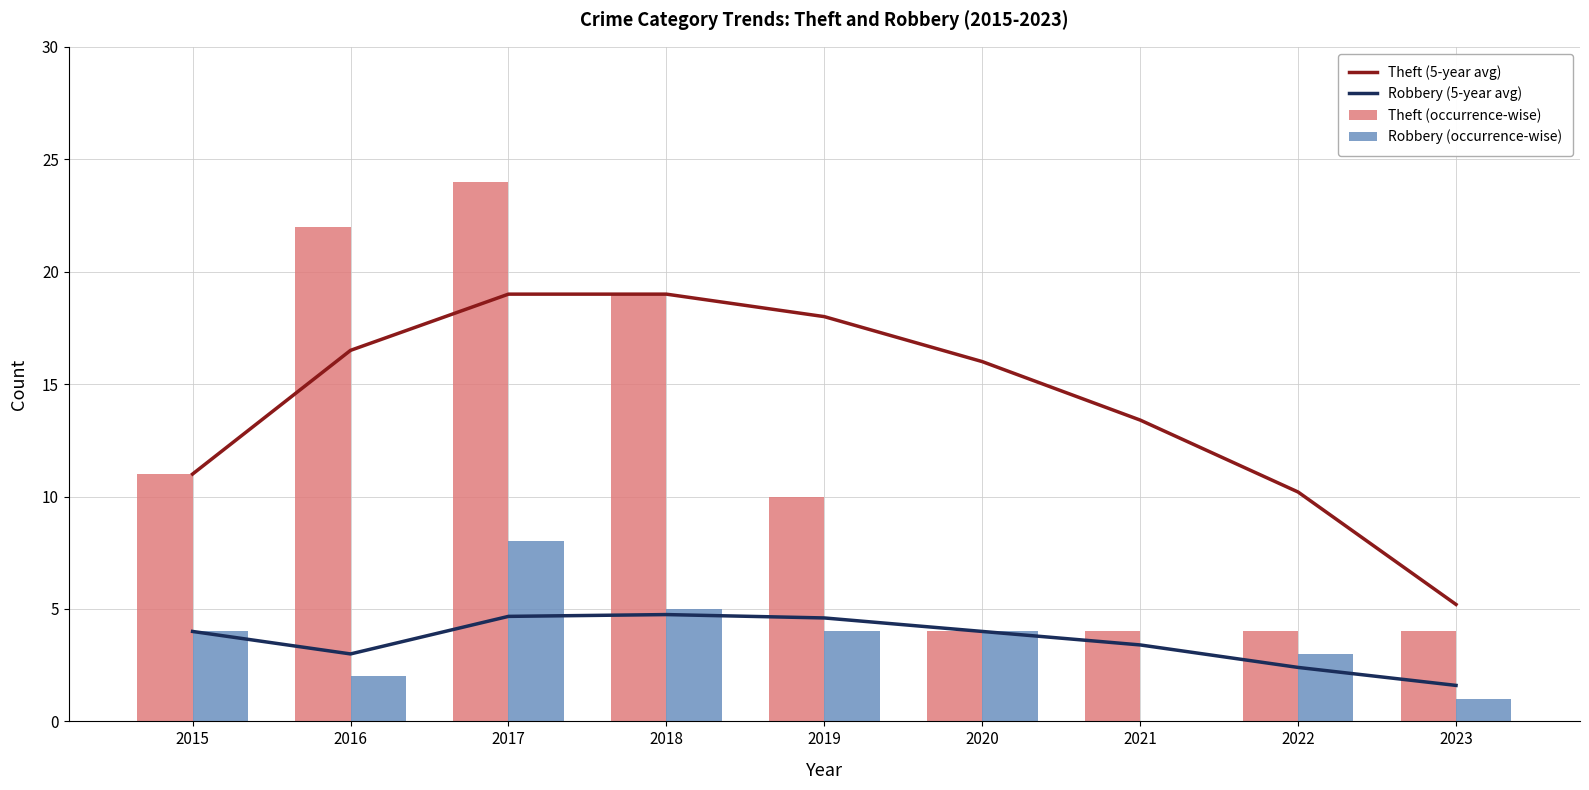

Does the chart contain stacked bars?

No